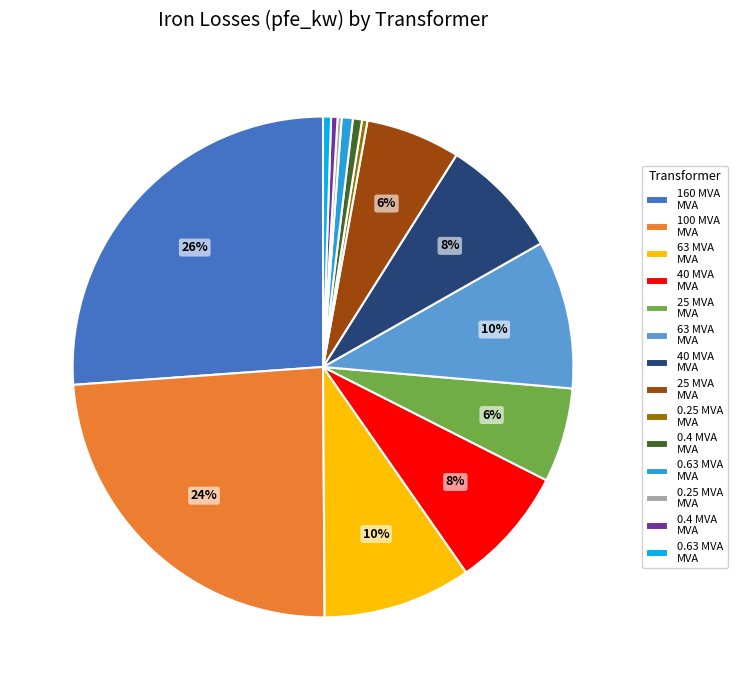

To the nearest percent, what is the average slice percentage?

7%